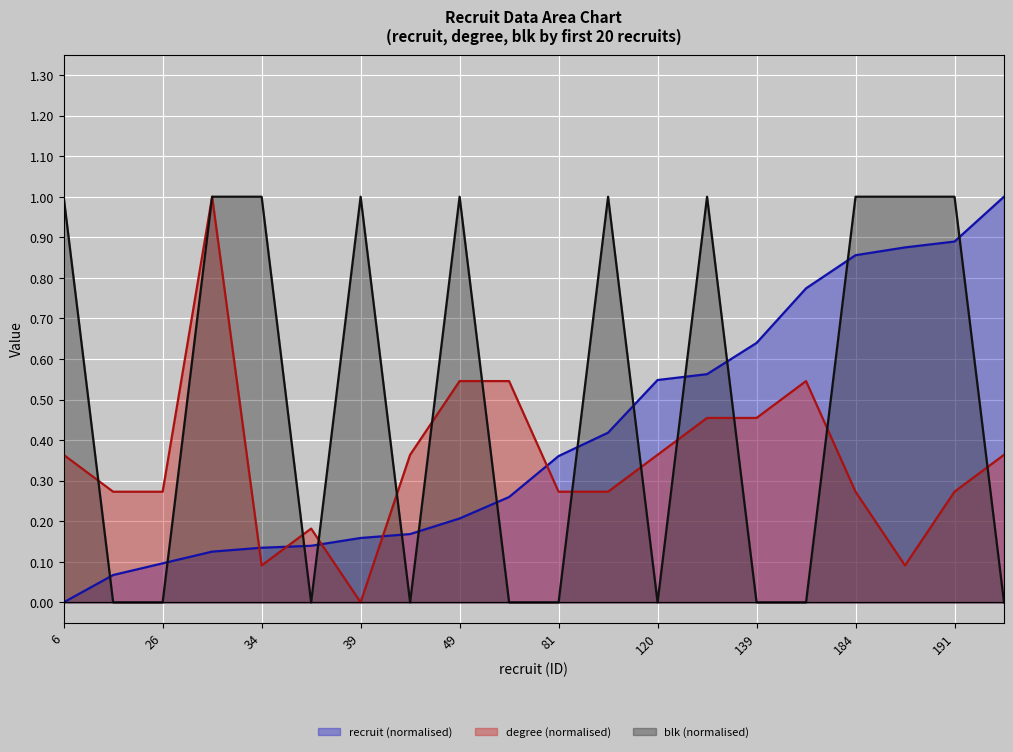

What is the difference between the maximum and second lowest values in the blk (normalised) (line) series?

1.0